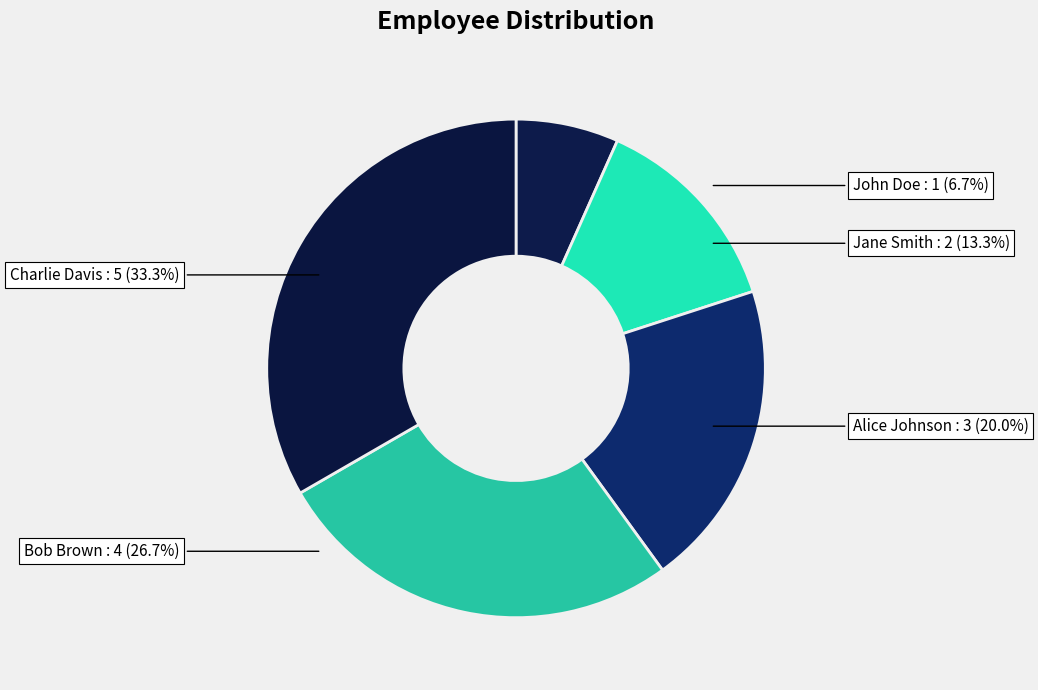

What is the change in value from John Doe to Alice Johnson?

+2